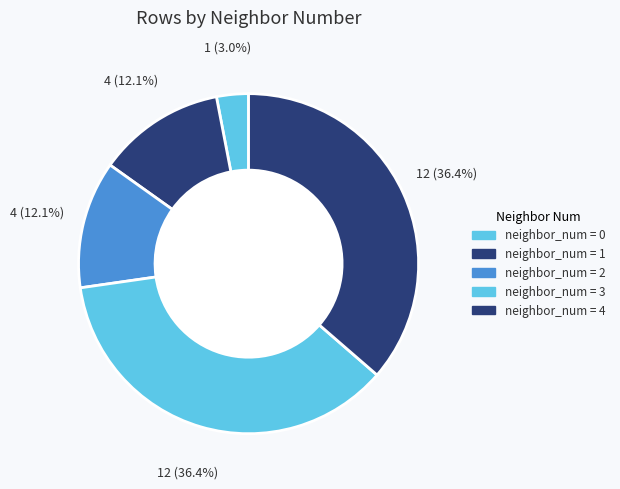

How many slices are in this pie chart?

5